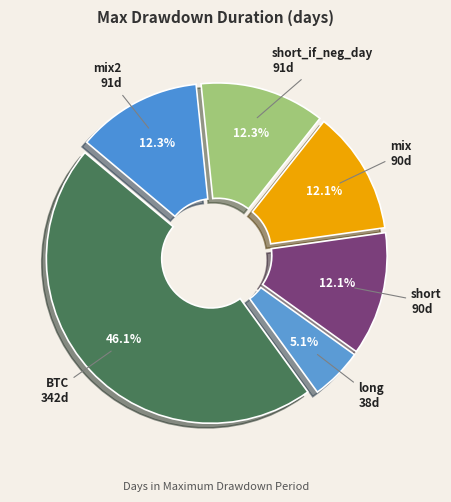

Which slice is the largest?

BTC